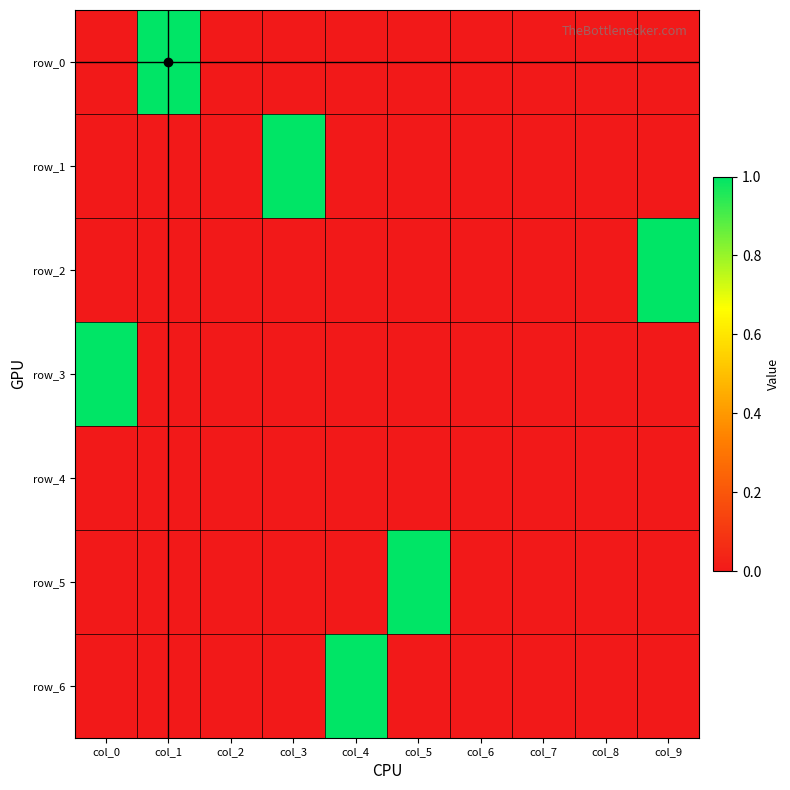

Count the number of categories in the chart.

10